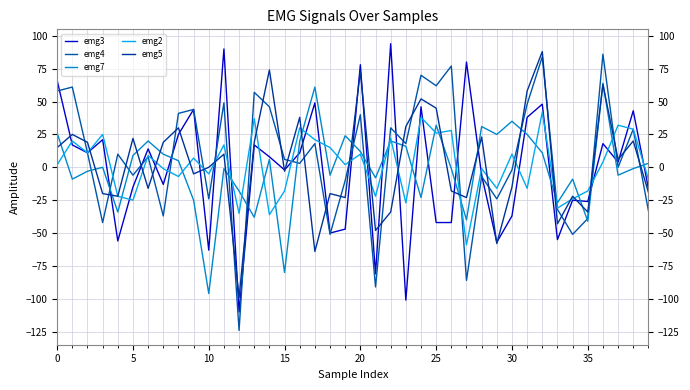

True or false: emg3 has more than 2 points higher than both neighbors.

True